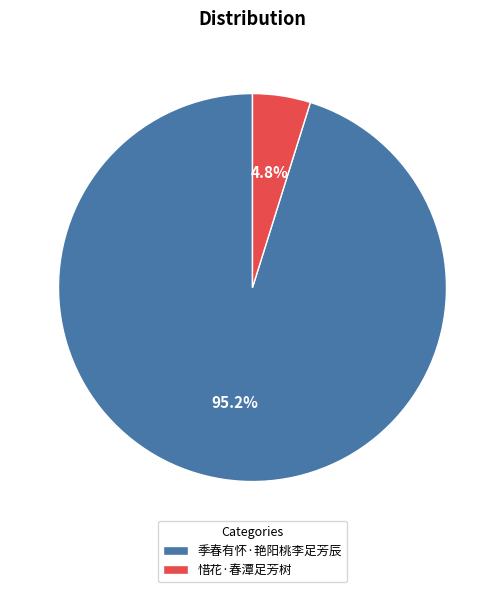

What is the smallest slice in the pie chart?

惜花·春潭足芳树